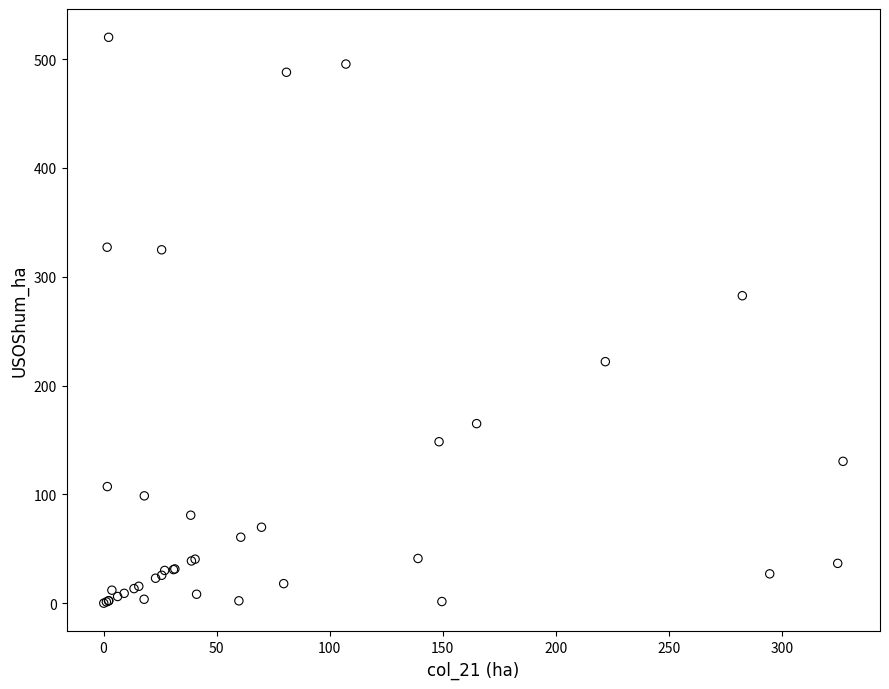

What Y value in the scatter plot is closest to 260?

282.6